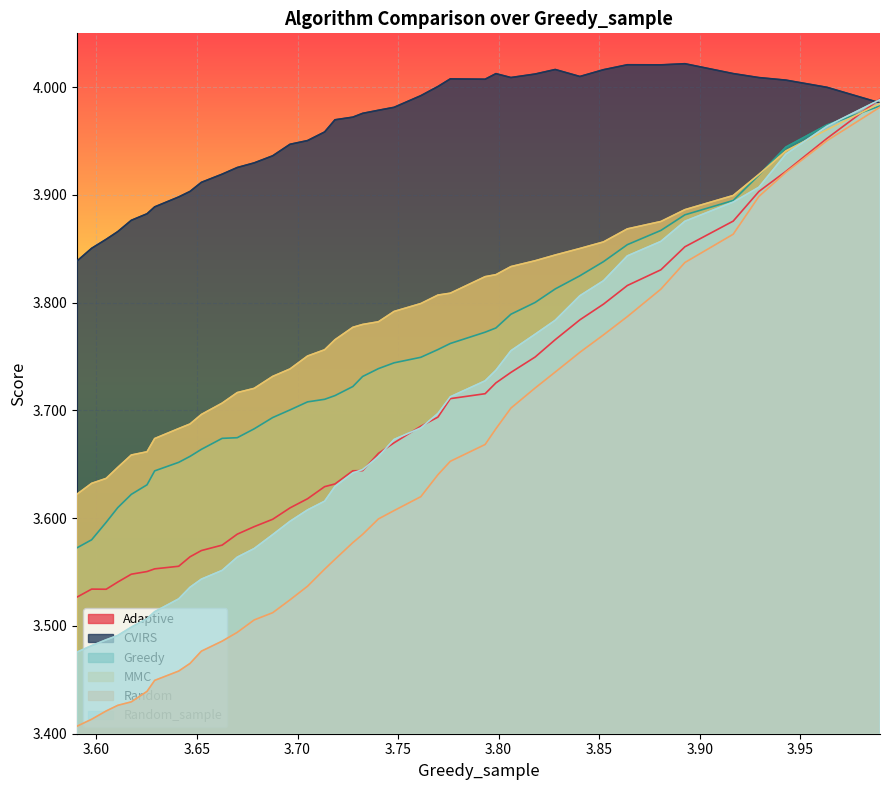

The value of Random_sample at 22 is 3.6. True or false?

True